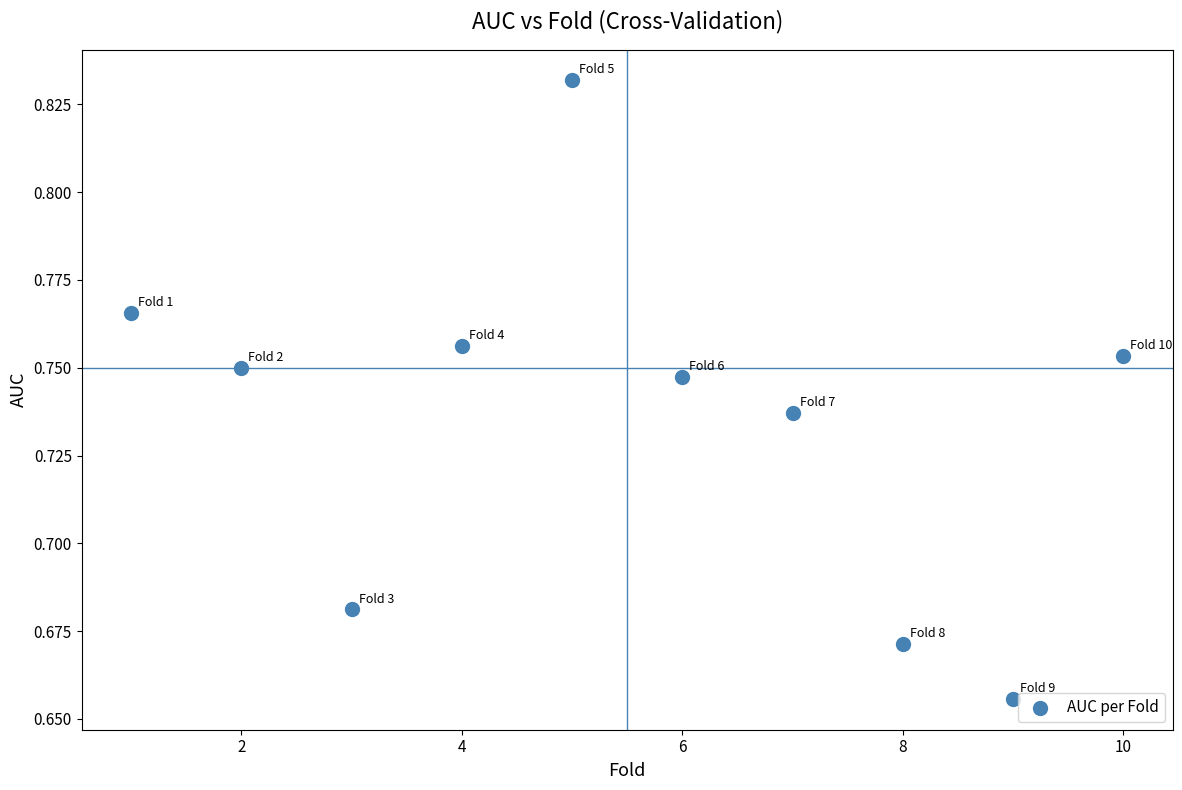

What is the range of X values (max minus min)?

9.0